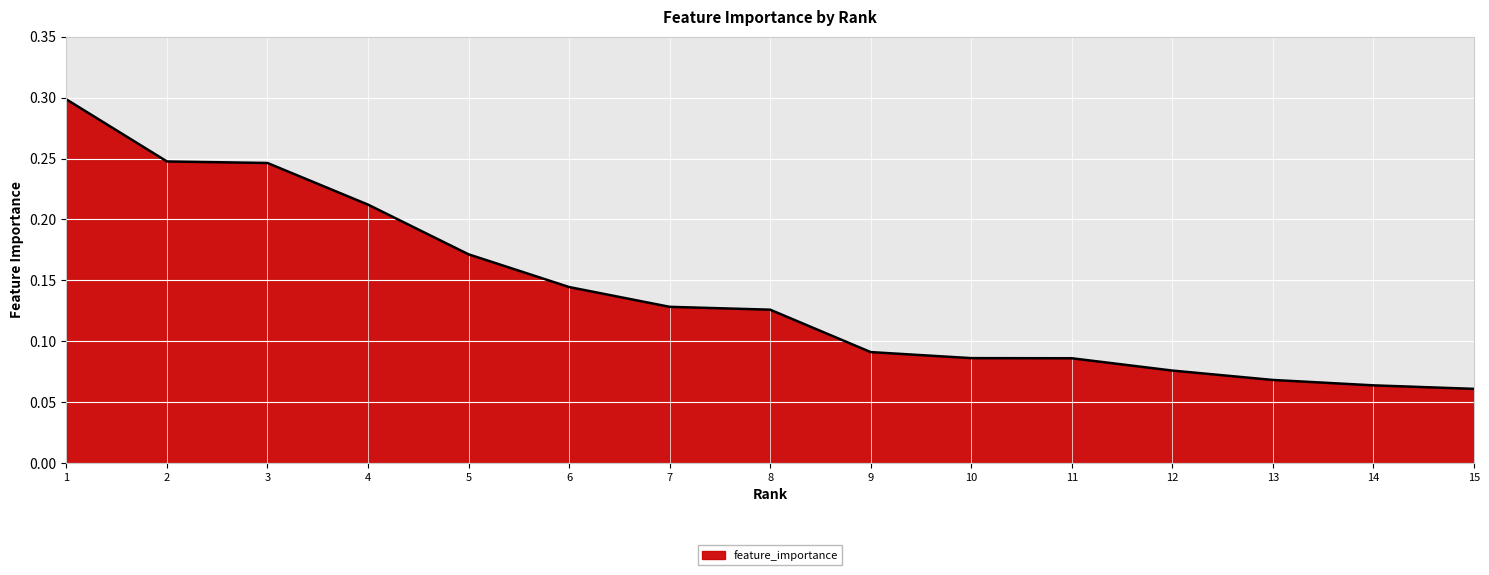

What is the maximum value shown in the chart?

0.3